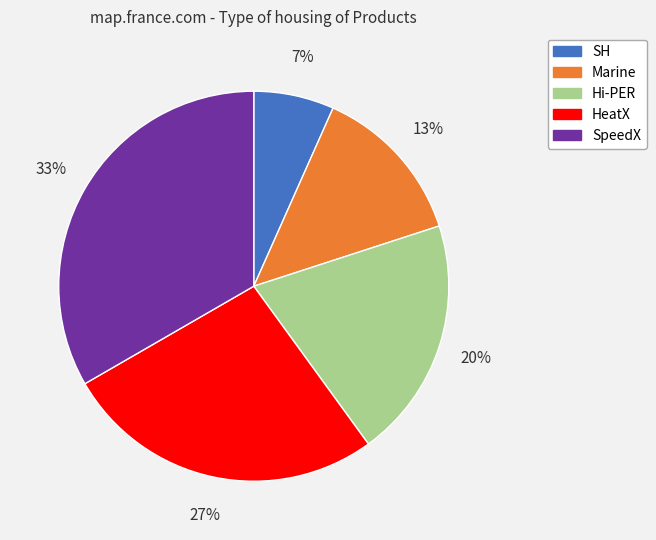

Is the sum of SH and SpeedX greater than half?

No